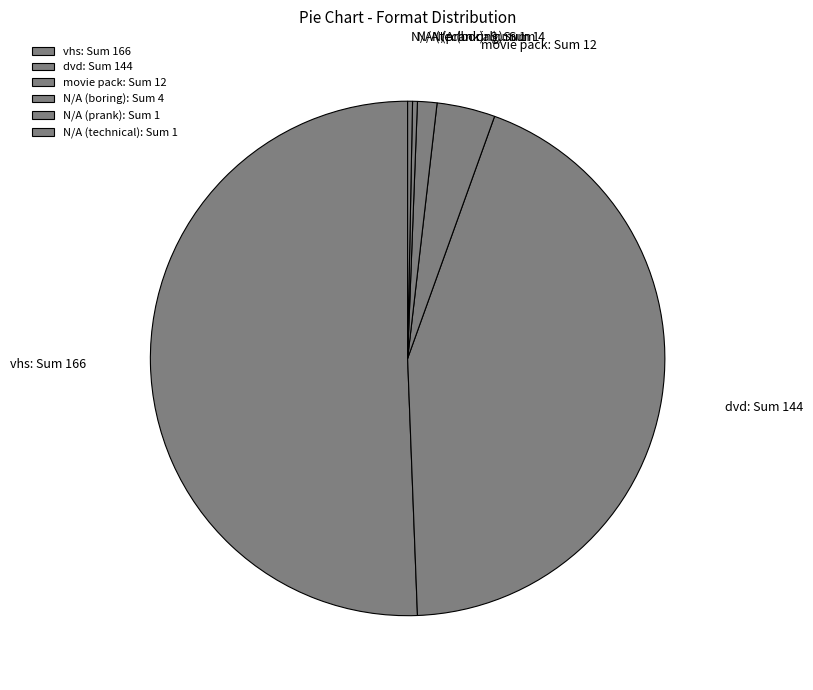

Do movie pack: Sum 12 and N/A (boring): Sum 4 together represent more than half of the pie?

No